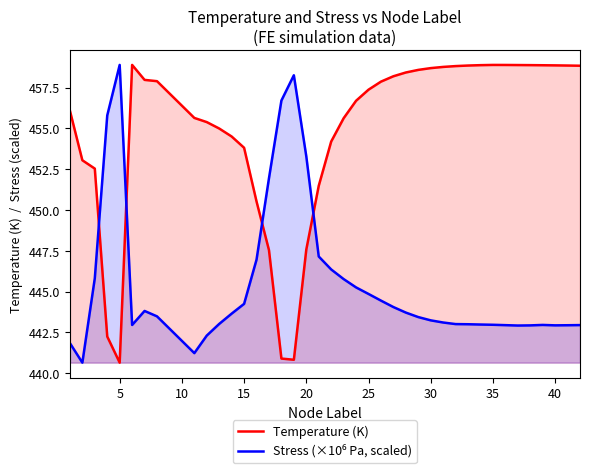

What is the lowest value of the Stress (×10⁶ Pa, scaled) series?

440.6